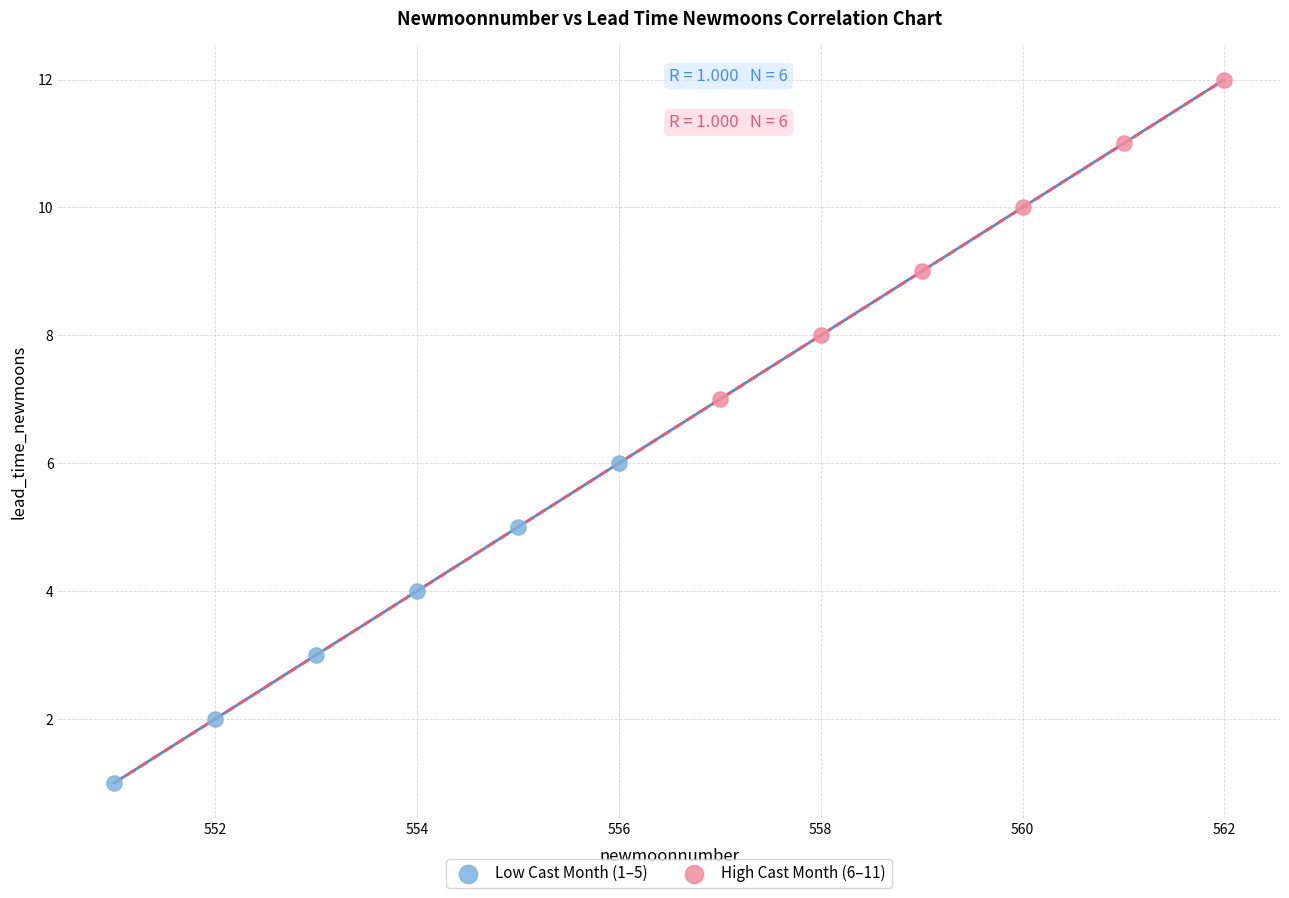

Which series contains the lowest Y value?

Low Cast Month (1–5)